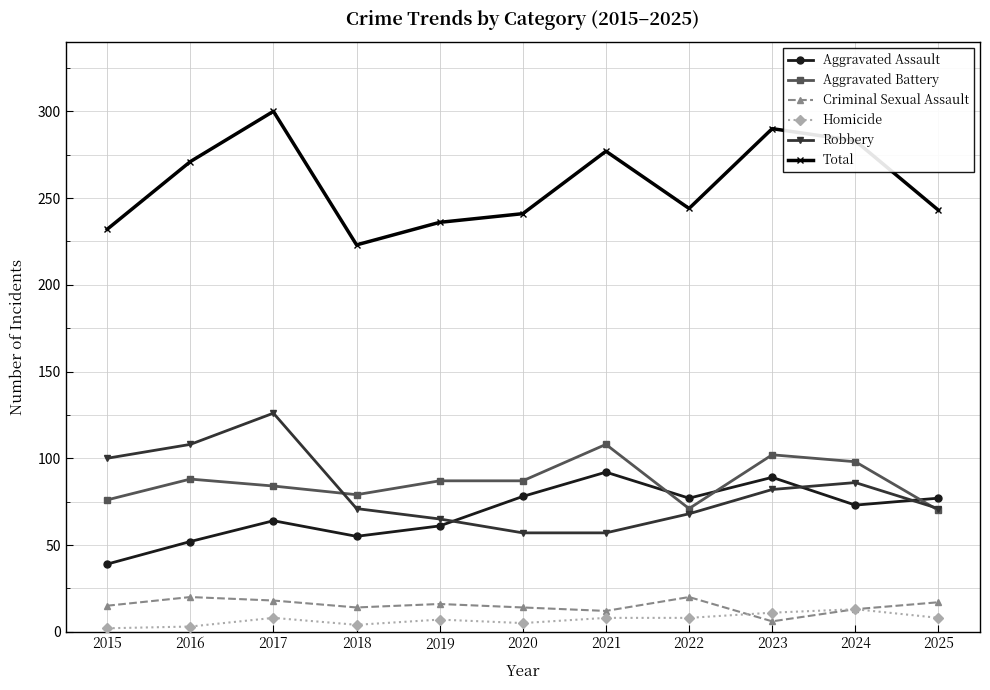

The value of Total at 2015 is 232. True or false?

True